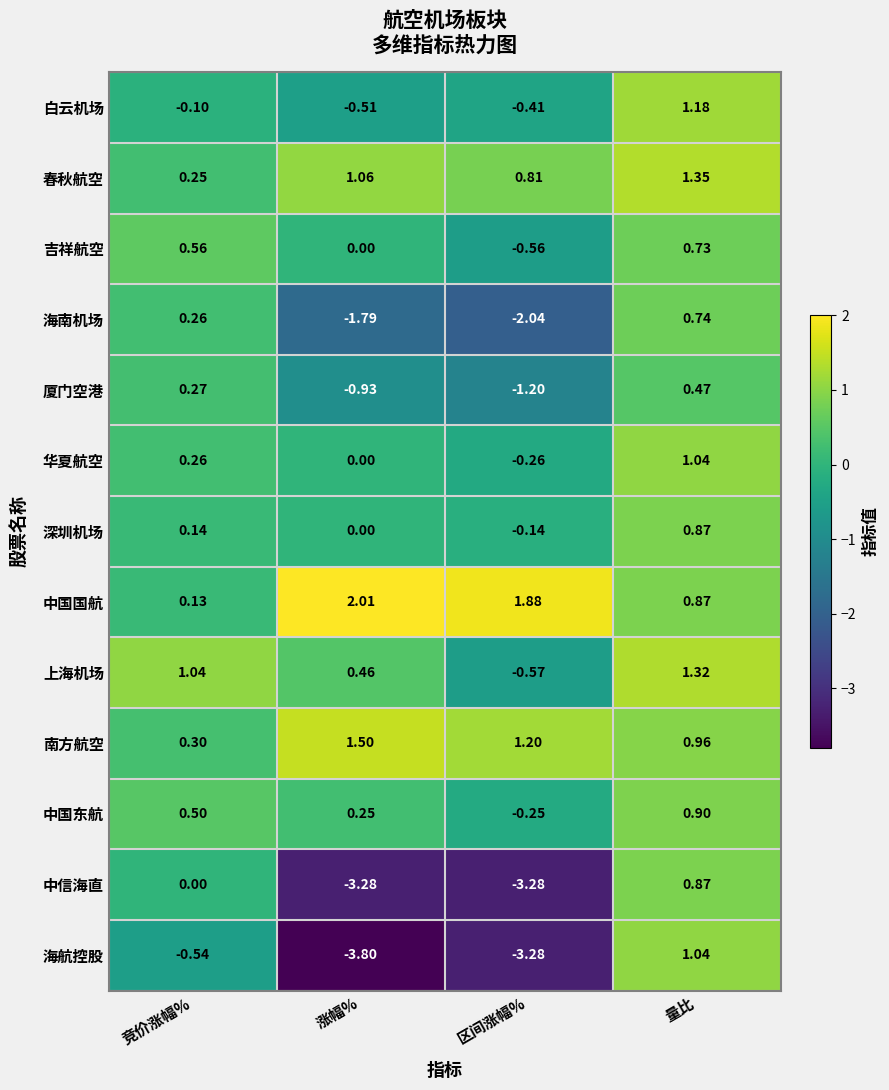

Which series has the largest total across all categories?

中国国航